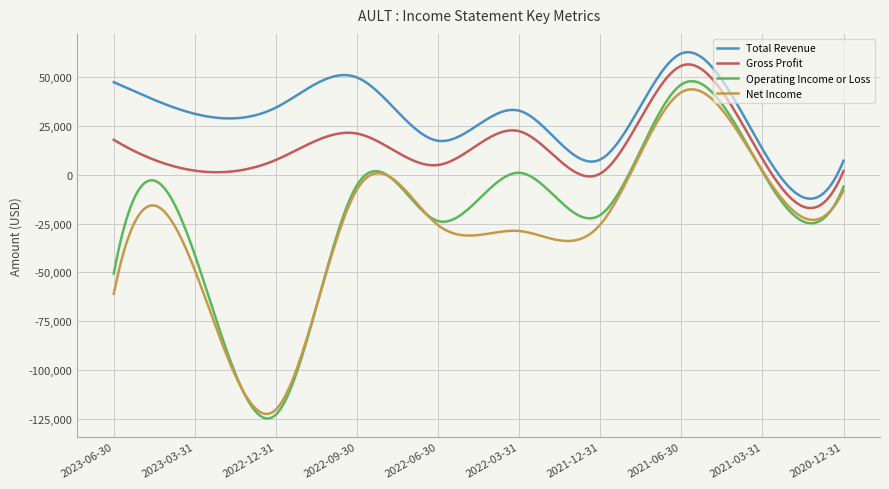

Which series has the widest spread of values?

Operating Income or Loss